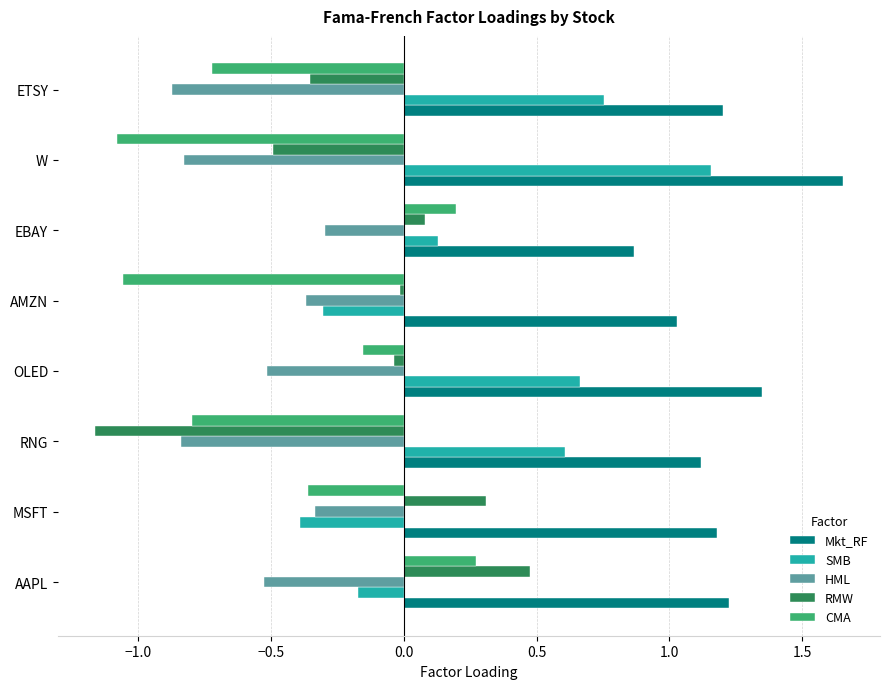

What is the difference between the highest and lowest values at MSFT?

1.6